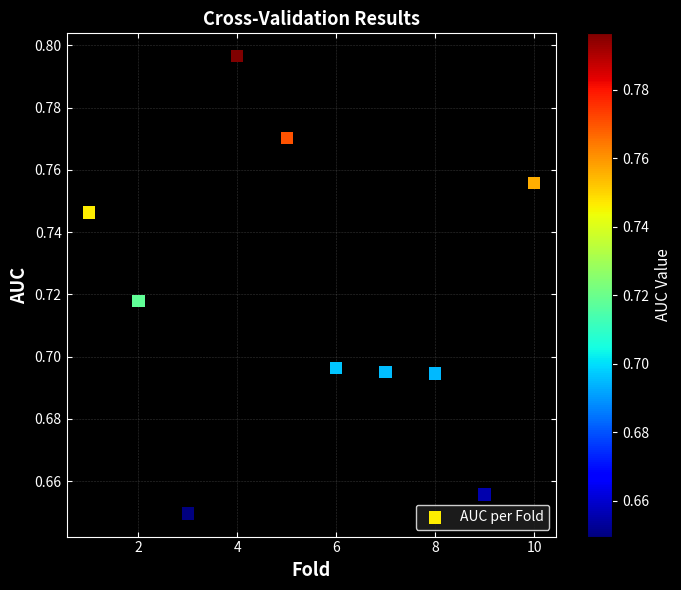

What is the average X value?

5.5